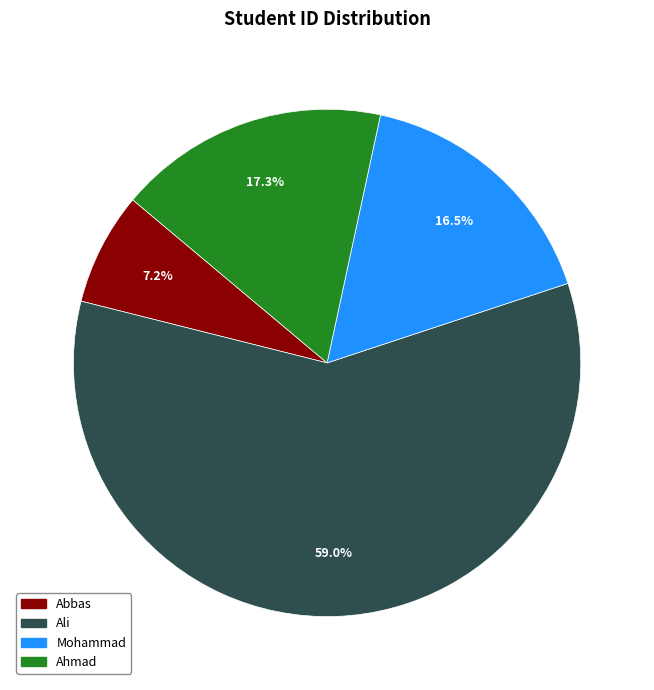

To the nearest percent, what portion does Ahmad represent?

17%